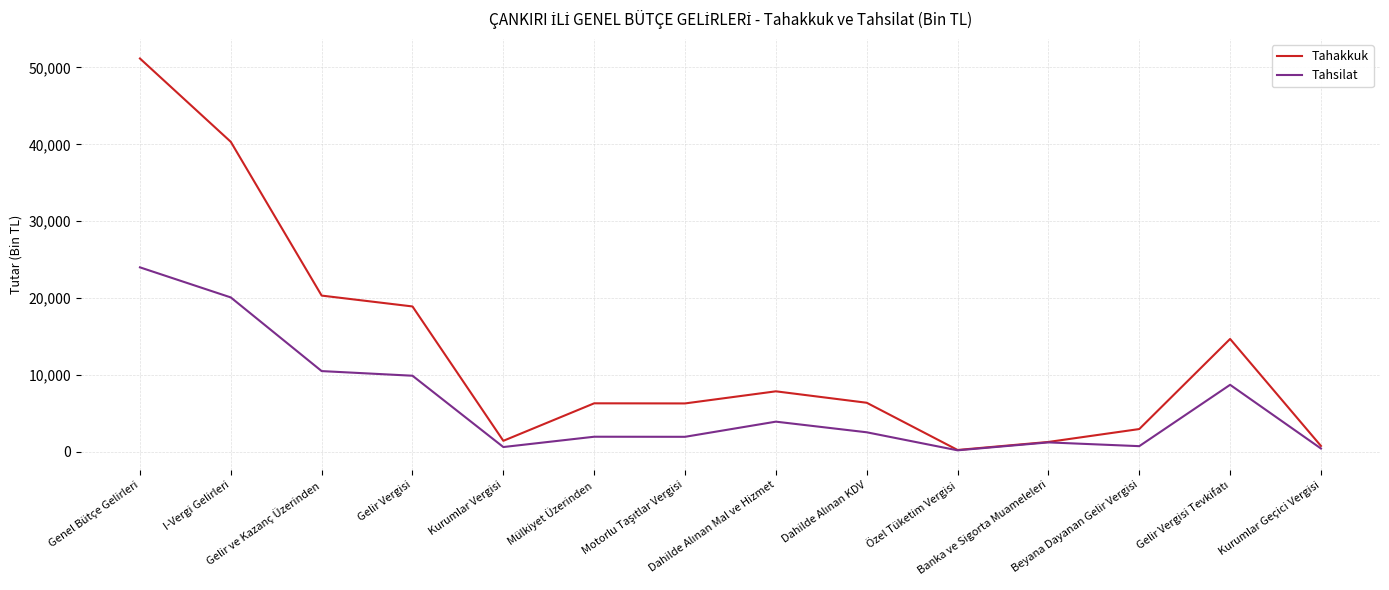

List the series in order of their overall mean, lowest first.

Tahsilat, Tahakkuk